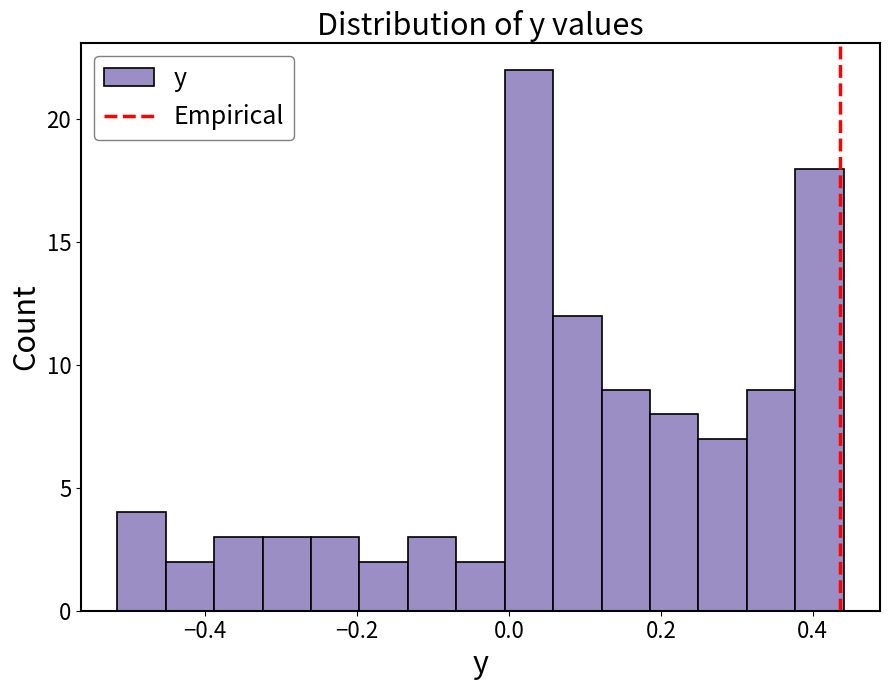

Around what value on the x-axis is the tallest bar? Give the approximate position of its centre, as read against the axis.

0.02